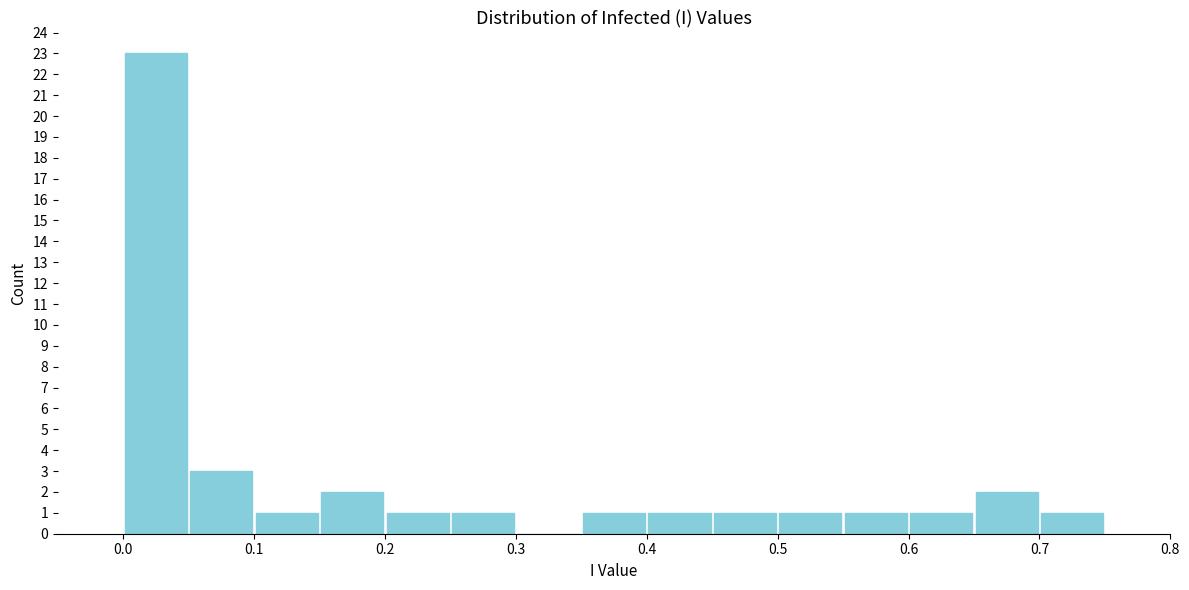

Reading left to right, transcribe this chart: for each bar, give the range it covers on the x-axis and its height. The values are not printed on the chart, so give them approximately, as read against the axis.

0.00 to 0.05: 23
0.05 to 0.10: 3
0.10 to 0.15: 1
0.15 to 0.20: 2
0.20 to 0.25: 1
0.25 to 0.30: 1
0.30 to 0.35: 0
0.35 to 0.40: 1
0.40 to 0.45: 1
0.45 to 0.50: 1
0.50 to 0.55: 1
0.55 to 0.60: 1
0.60 to 0.65: 1
0.65 to 0.70: 2
0.70 to 0.75: 1